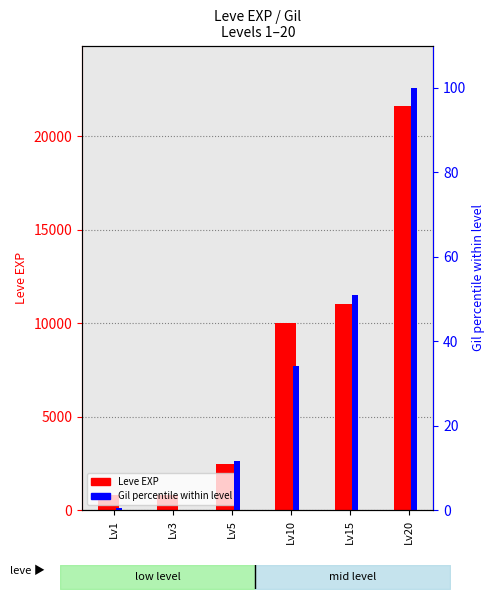

Which category has the highest value in the Leve EXP series?

Lv20